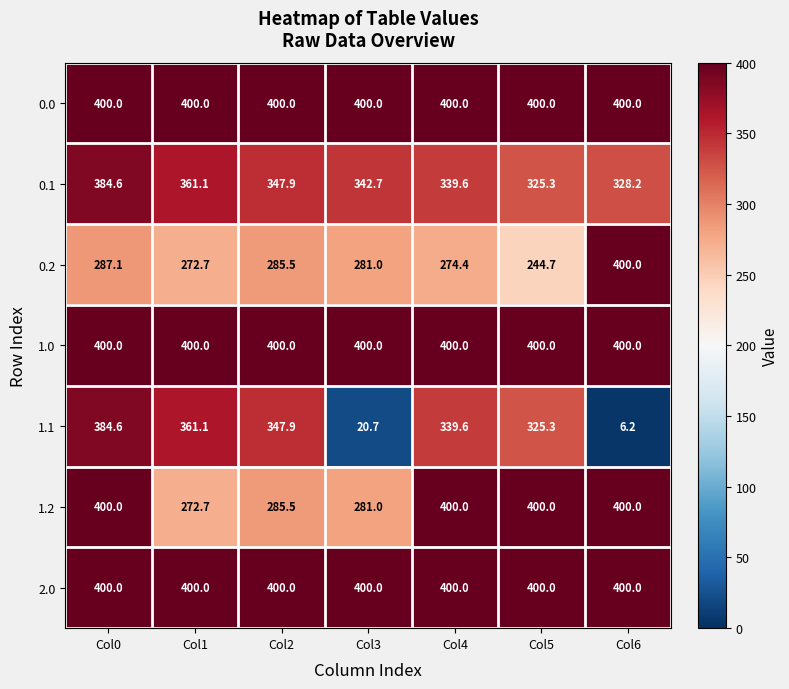

What is the total value across all series at Col3?

2125.4